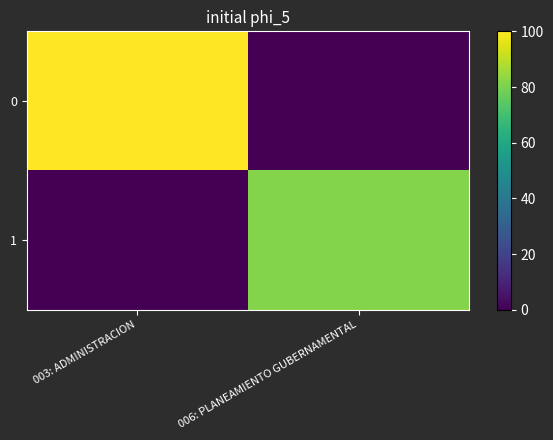

What is the total value across all series at 003: ADMINISTRACION?

100.0